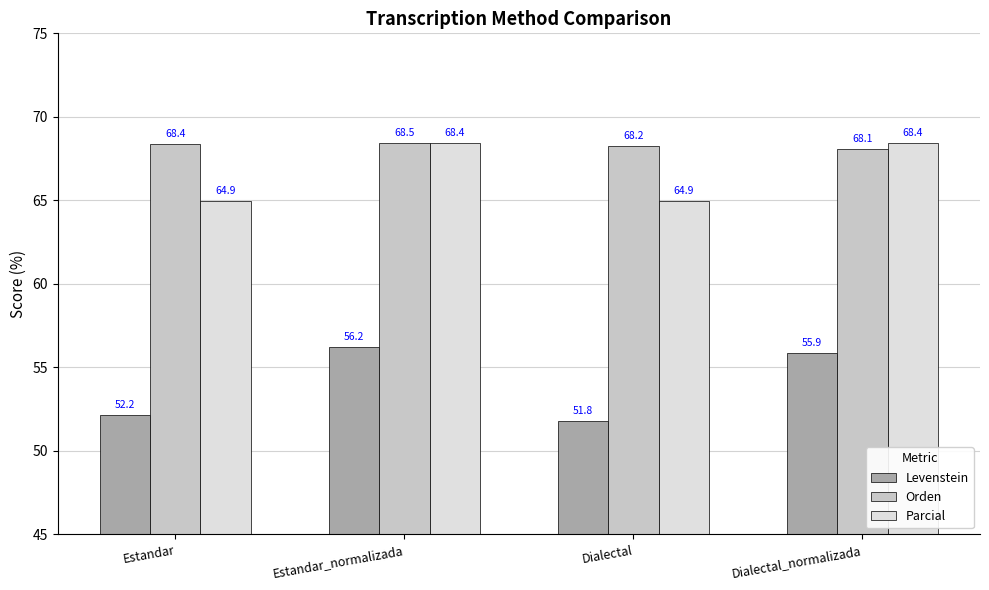

Which category has the highest value in the Orden series?

Estandar_normalizada